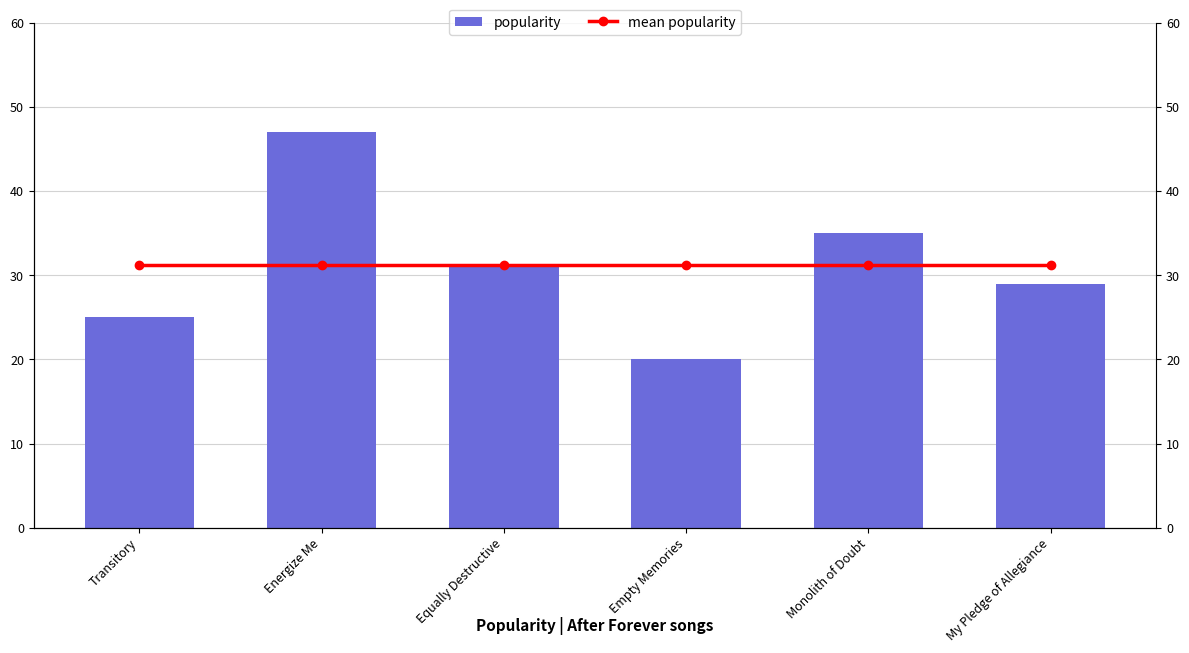

Reading right to left, what are all the values shown in this chart?

popularity: My Pledge of Allegiance=29.0	Monolith of Doubt=35.0	Empty Memories=20.0	Equally Destructive=31.0	Energize Me=47.0	Transitory=25.0
mean popularity: My Pledge of Allegiance=31.2	Monolith of Doubt=31.2	Empty Memories=31.2	Equally Destructive=31.2	Energize Me=31.2	Transitory=31.2